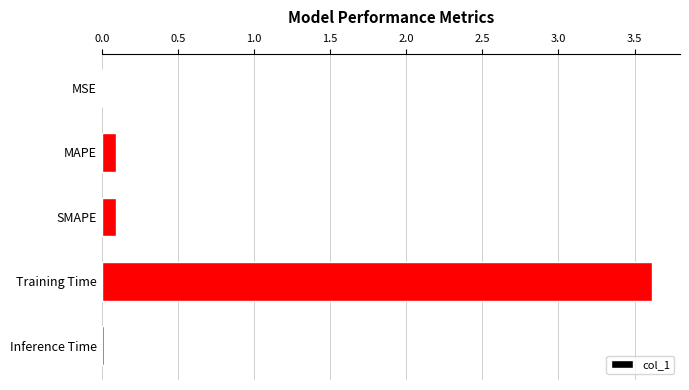

Which has a higher value, Inference Time or Training Time?

Training Time